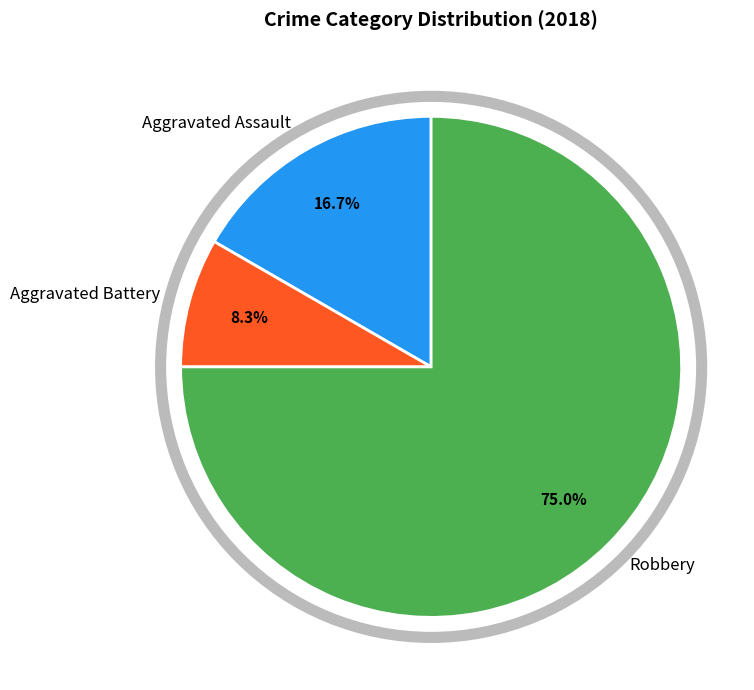

Is there a majority slice in this chart?

Yes